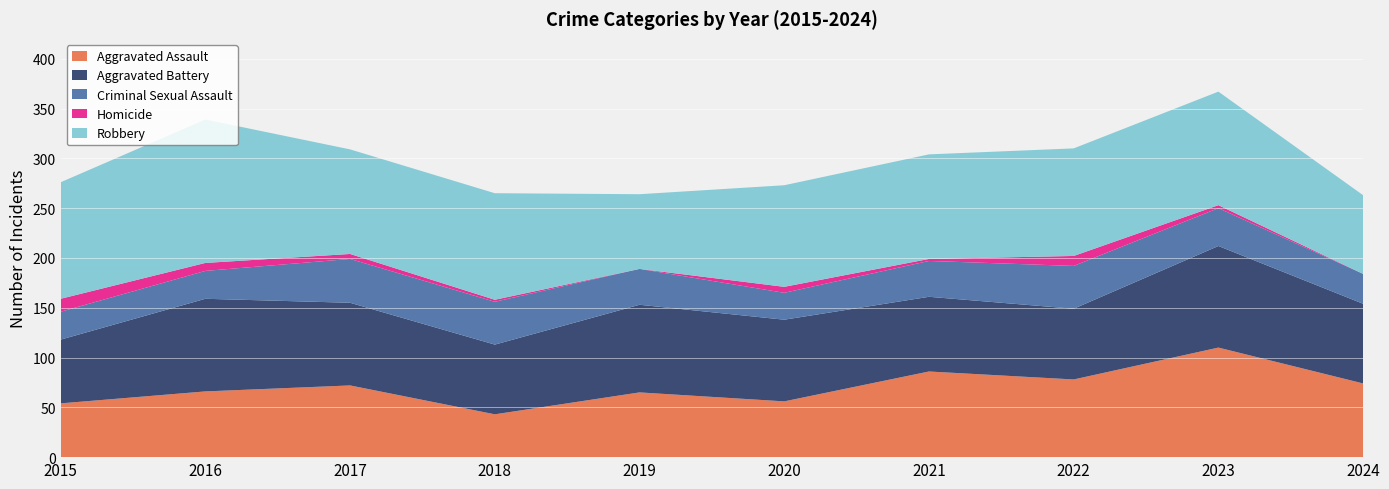

Reading left to right, transcribe all the data shown in this chart.

Aggravated Assault: 2015=54	2016=66	2017=72	2018=43	2019=65	2020=56	2021=86	2022=78	2023=110	2024=74
Aggravated Battery: 2015=64	2016=93	2017=83	2018=70	2019=88	2020=82	2021=75	2022=71	2023=102	2024=80
Criminal Sexual Assault: 2015=28	2016=28	2017=44	2018=43	2019=36	2020=27	2021=36	2022=43	2023=38	2024=30
Homicide: 2015=13	2016=8	2017=5	2018=2	2019=0	2020=6	2021=2	2022=10	2023=3	2024=0
Robbery: 2015=117	2016=144	2017=105	2018=107	2019=75	2020=102	2021=105	2022=108	2023=114	2024=79